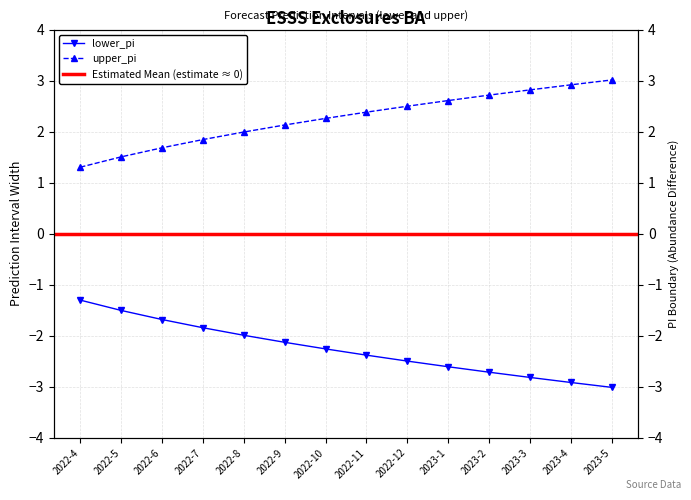

How many lines are shown in the chart?

2